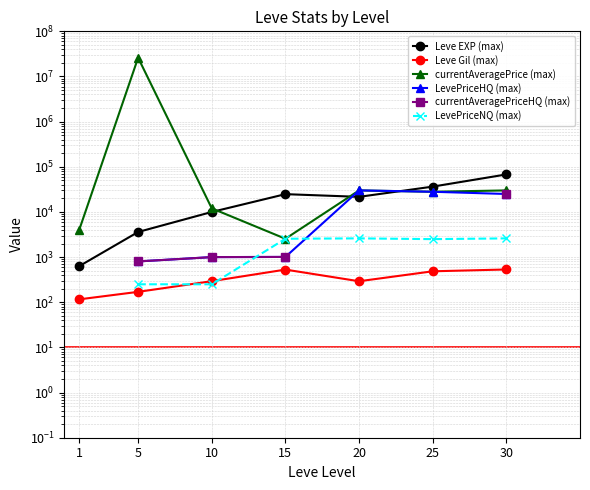

How many interior local peaks does the Leve EXP (max) series have?

1